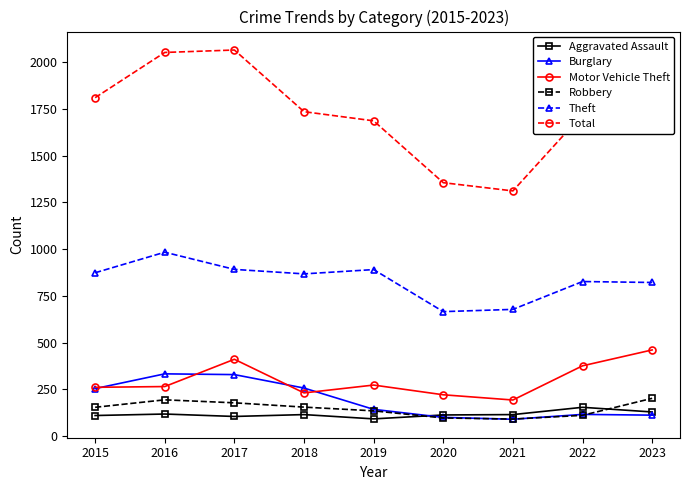

Does the chart have visible grid lines?

No